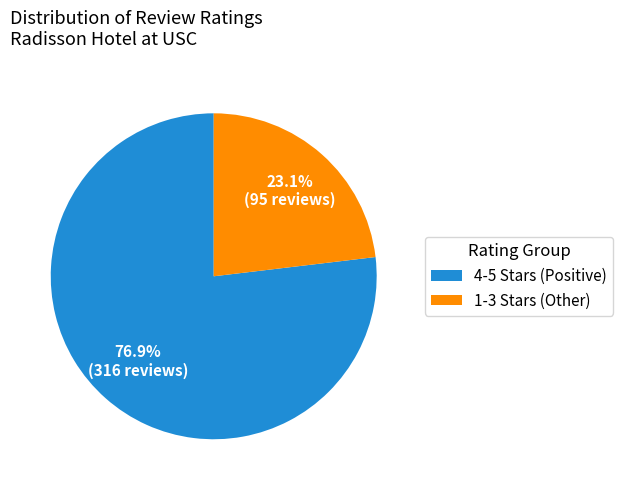

How many slices are in this pie chart?

2